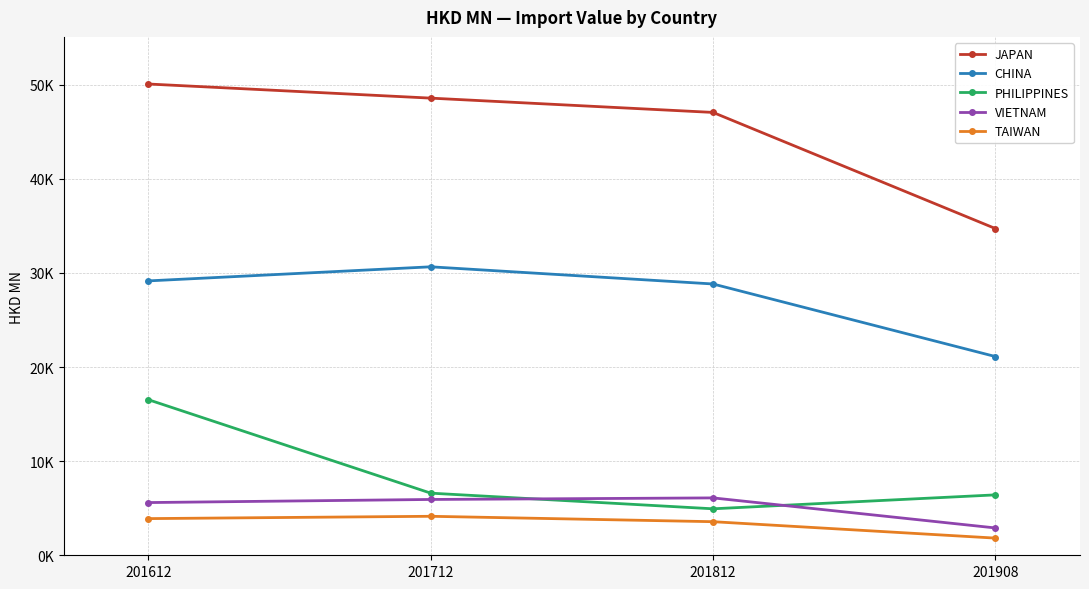

At which category is the sum across all series the highest?

201612